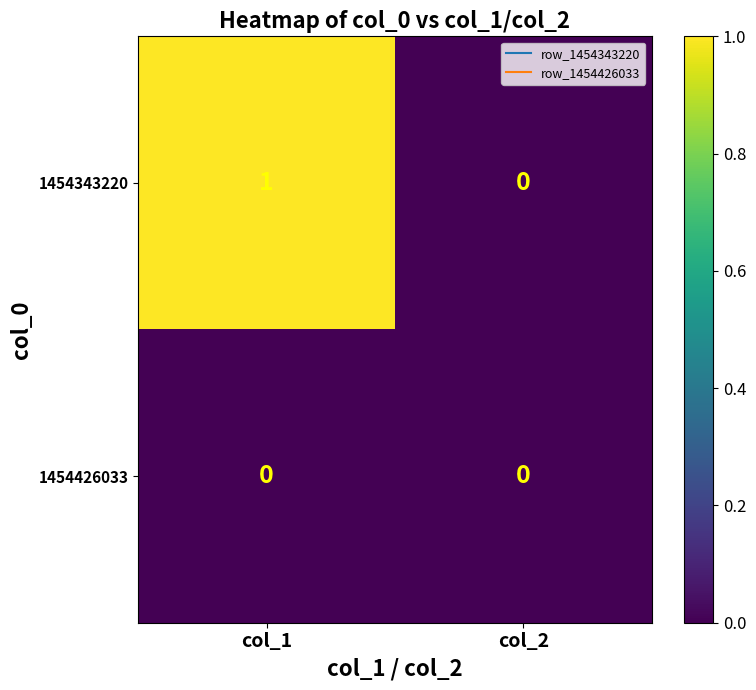

Count the number of data series in this chart.

2